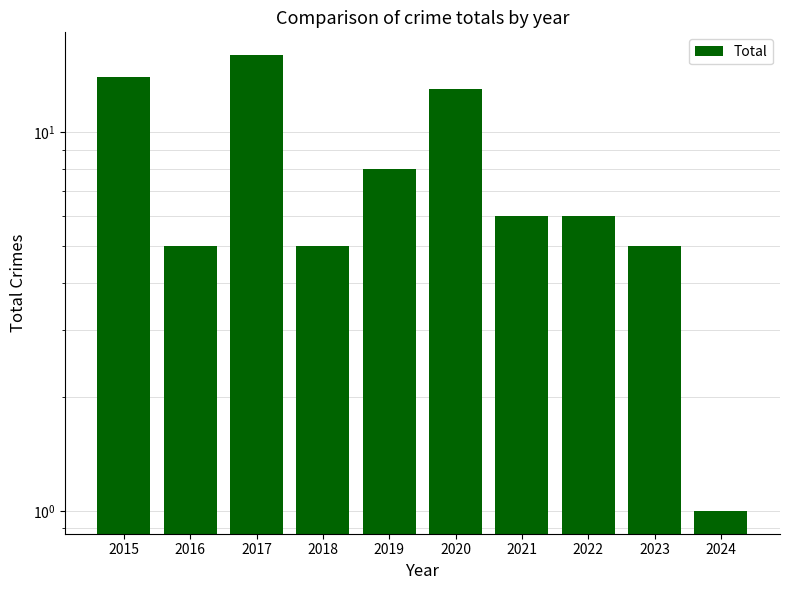

List the labels in order of value, largest first.

2017, 2015, 2020, 2019, 2021, 2022, 2016, 2018, 2023, 2024